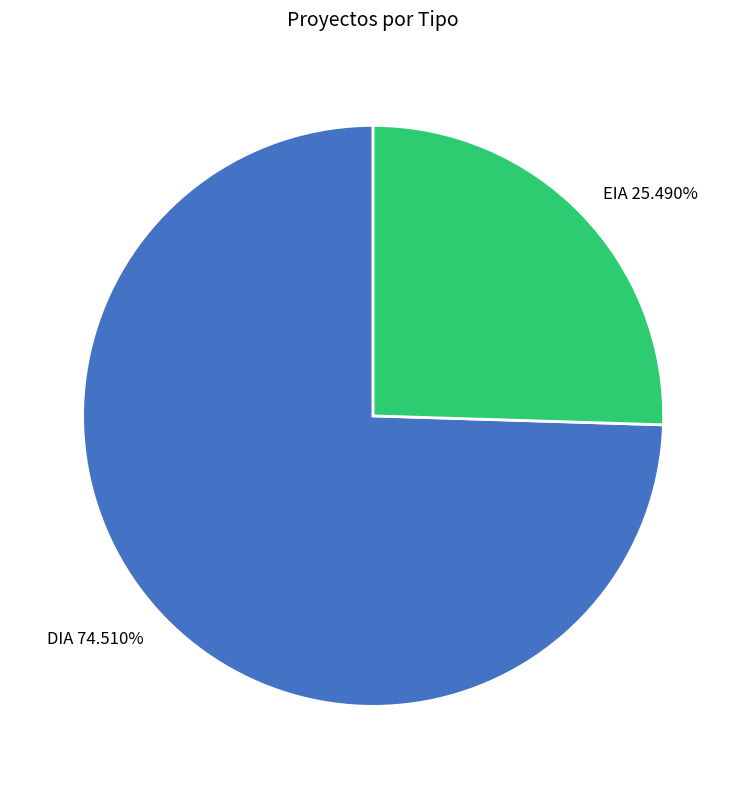

To the nearest percent, what is the difference between the largest and smallest slice percentages?

49%